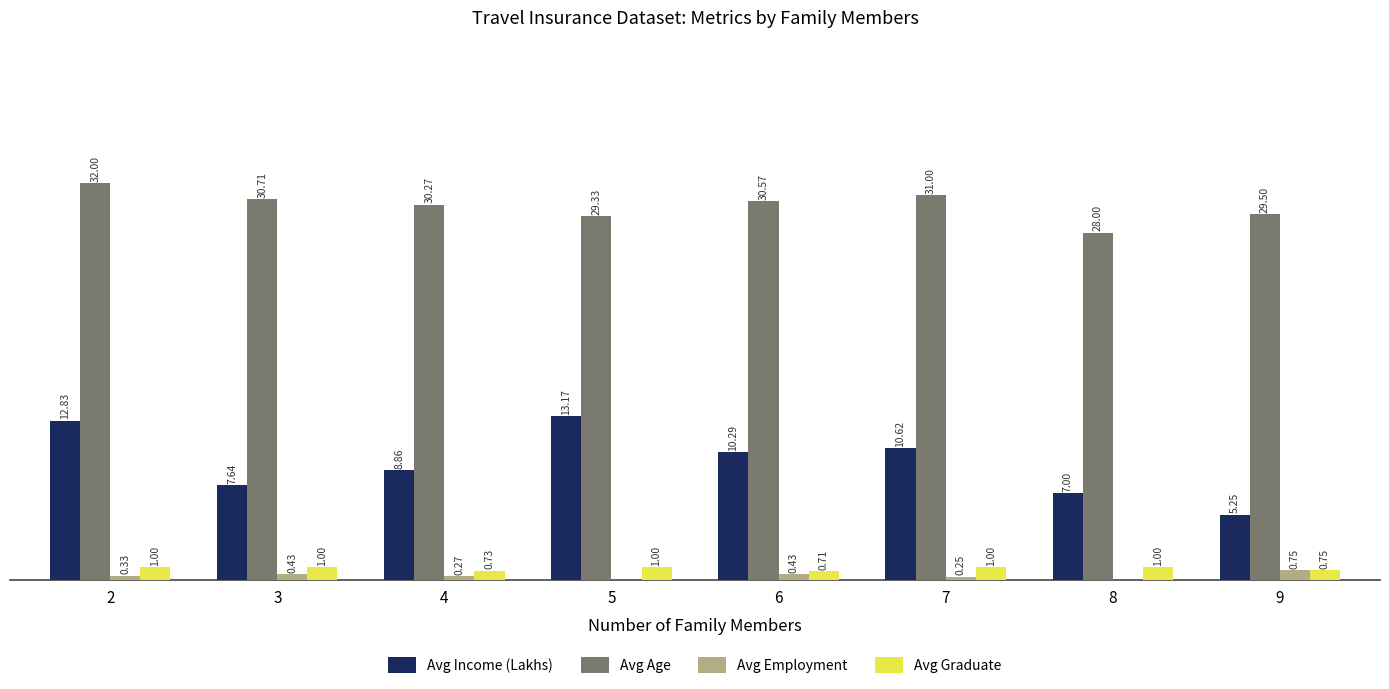

Which series changed the most between 3 and 8?

Avg Age